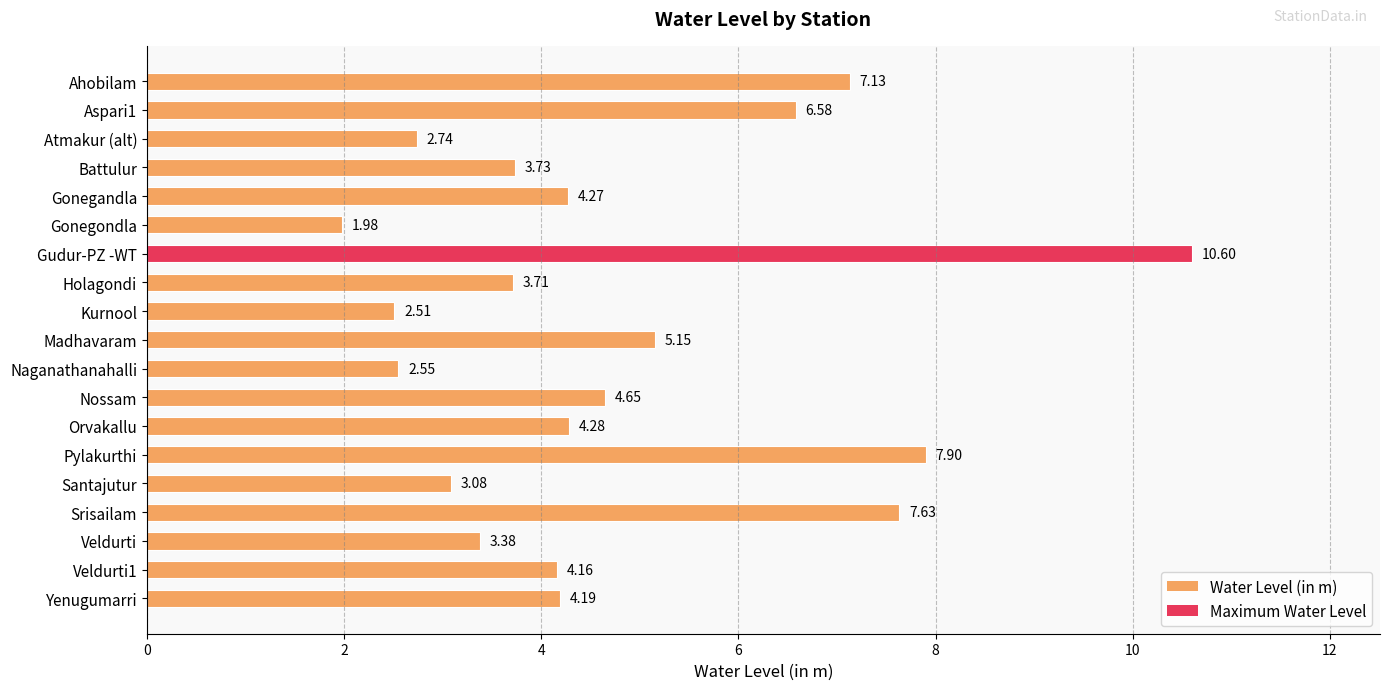

List the labels in order of value, smallest first.

Gonegondla, Kurnool, Naganathanahalli, Atmakur (alt), Santajutur, Veldurti, Holagondi, Battulur, Veldurti1, Yenugumarri, Gonegandla, Orvakallu, Nossam, Madhavaram, Aspari1, Ahobilam, Srisailam, Pylakurthi, Gudur-PZ -WT